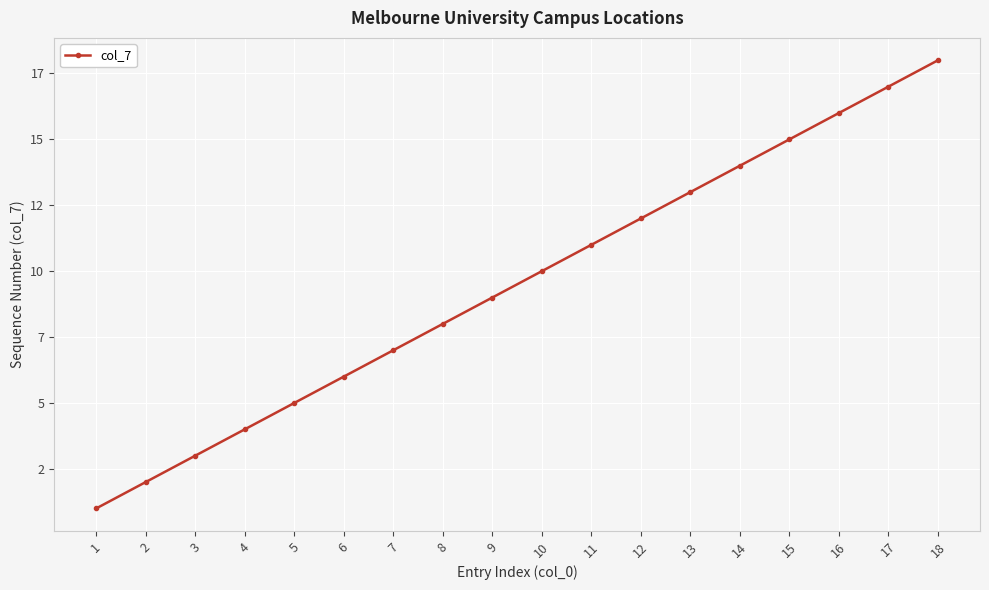

Count the number of values greater than 10.

8